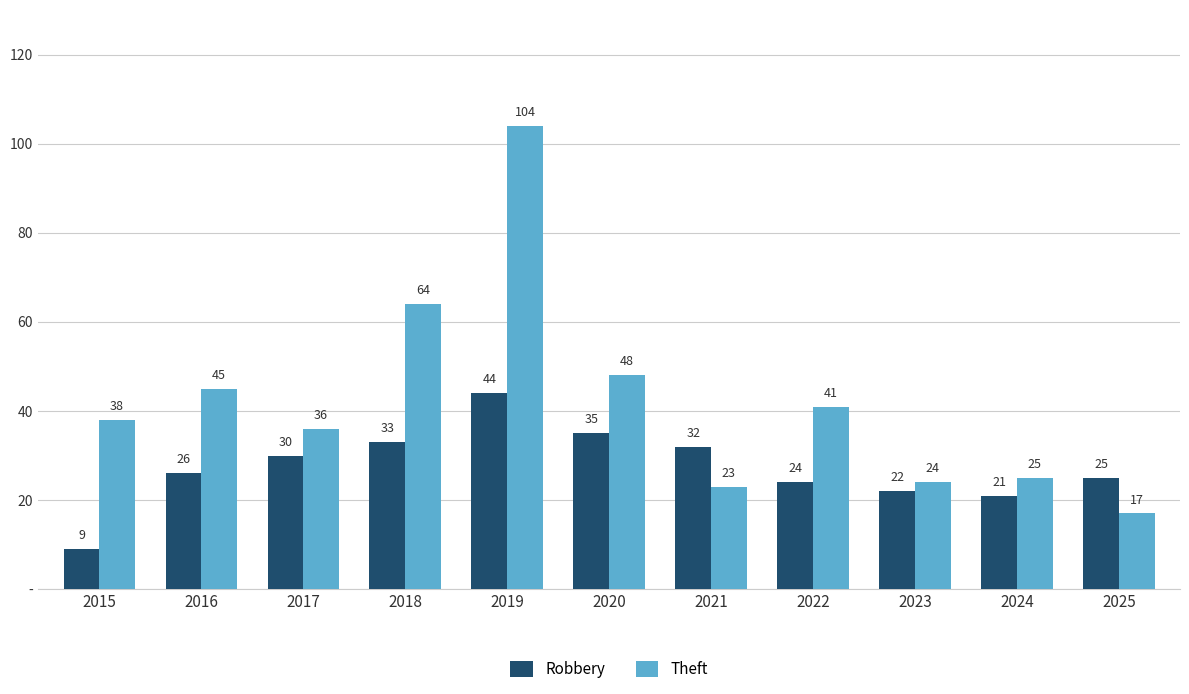

What are all the series names shown in the legend?

Robbery, Theft